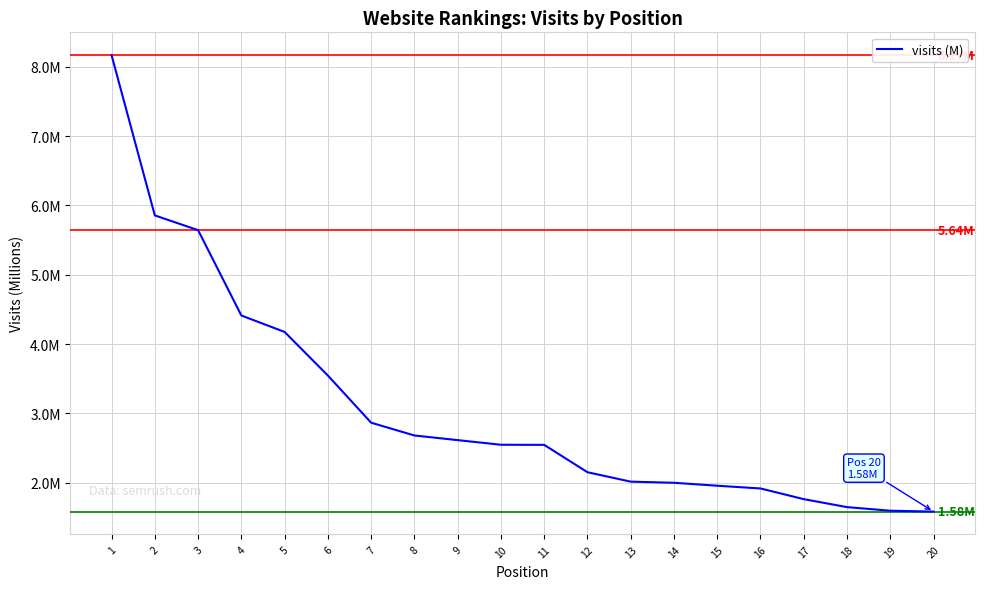

Does the chart display data point markers on the line(s)?

No